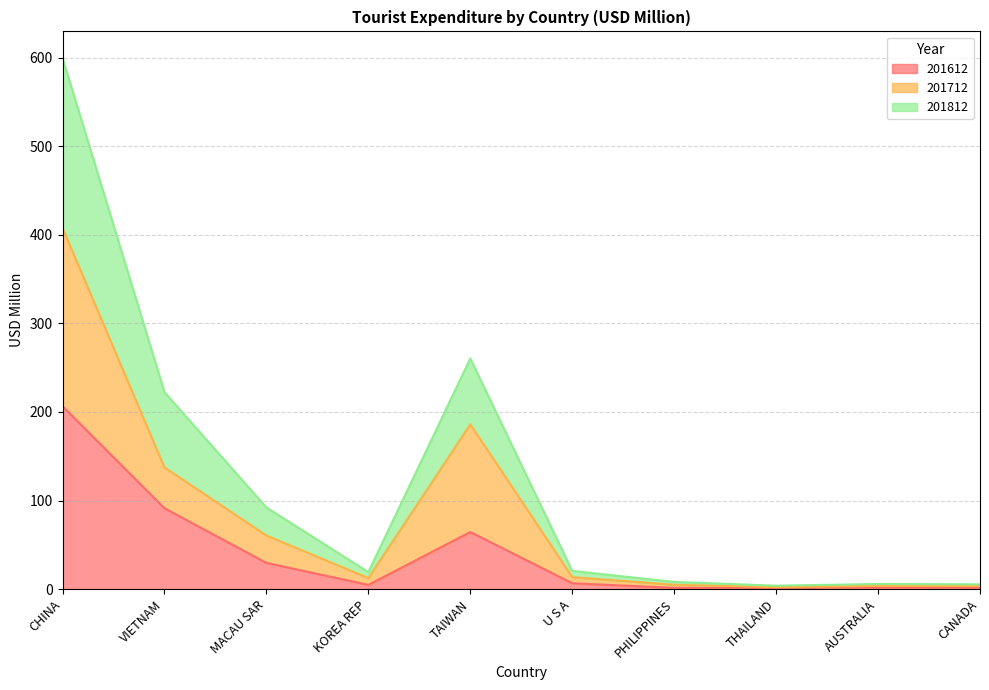

What are all the series names shown in the legend?

201612, 201712, 201812